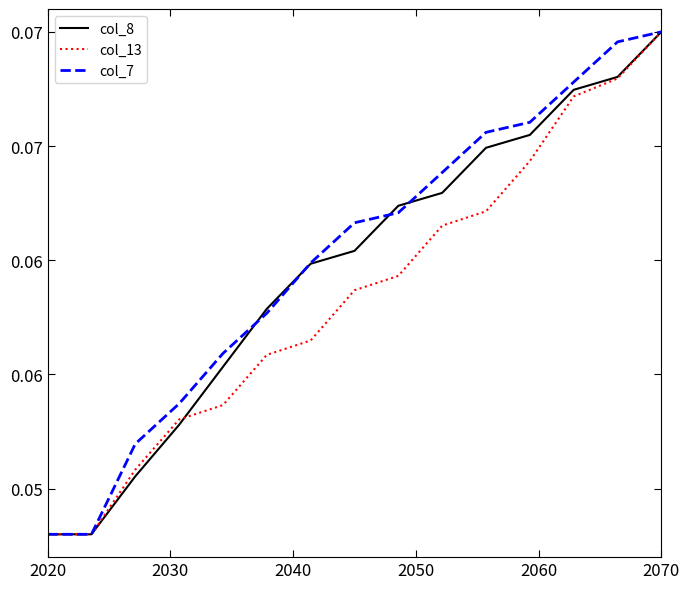

Does the chart display data point markers on the line(s)?

No